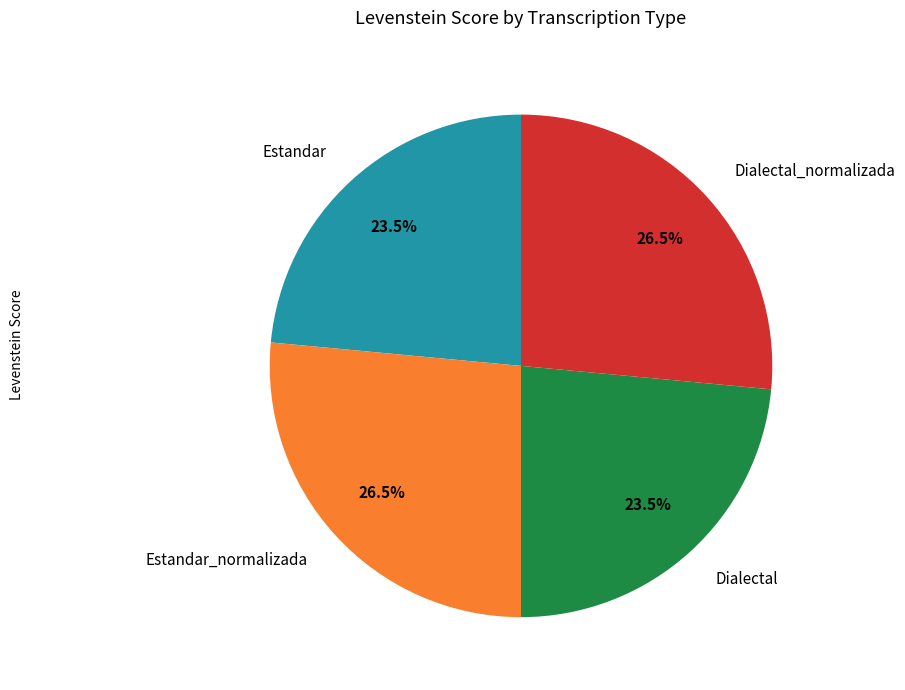

What portion of the pie excludes Estandar?

76.5%